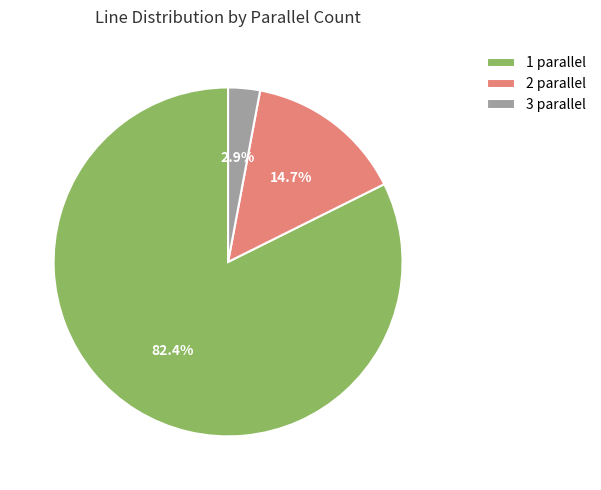

To the nearest percent, what percentage of the pie is 3 parallel?

3%